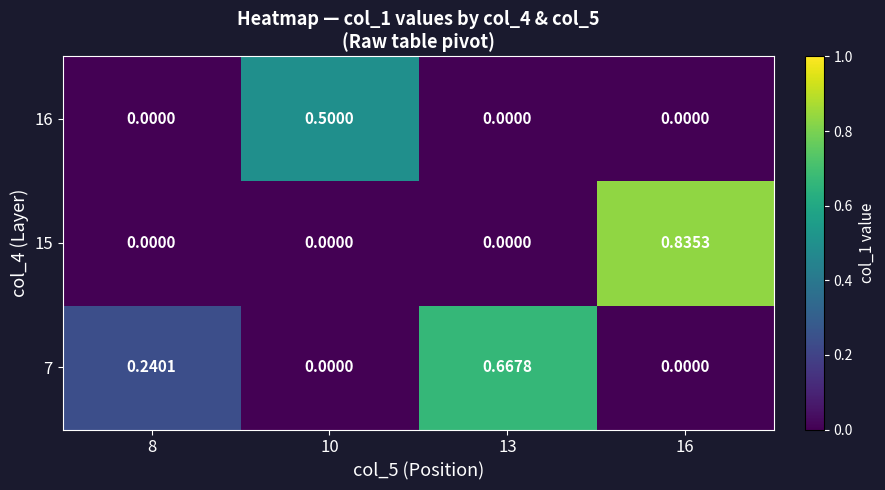

At how many categories does at least one series exceed 0?

4